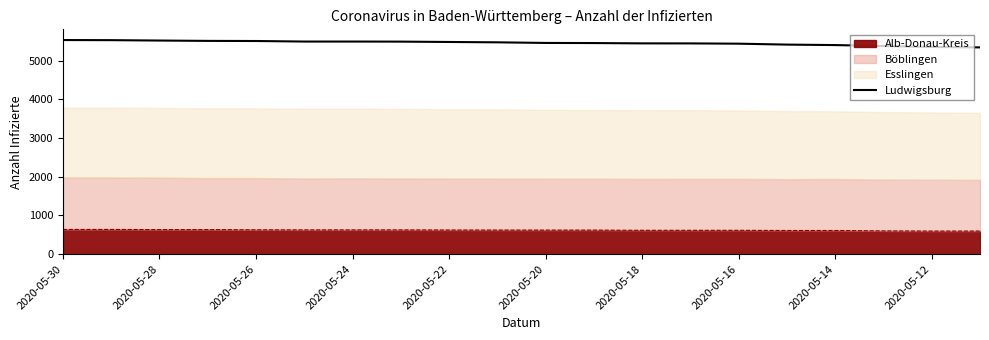

What position from the left is 2020-05-20?

11